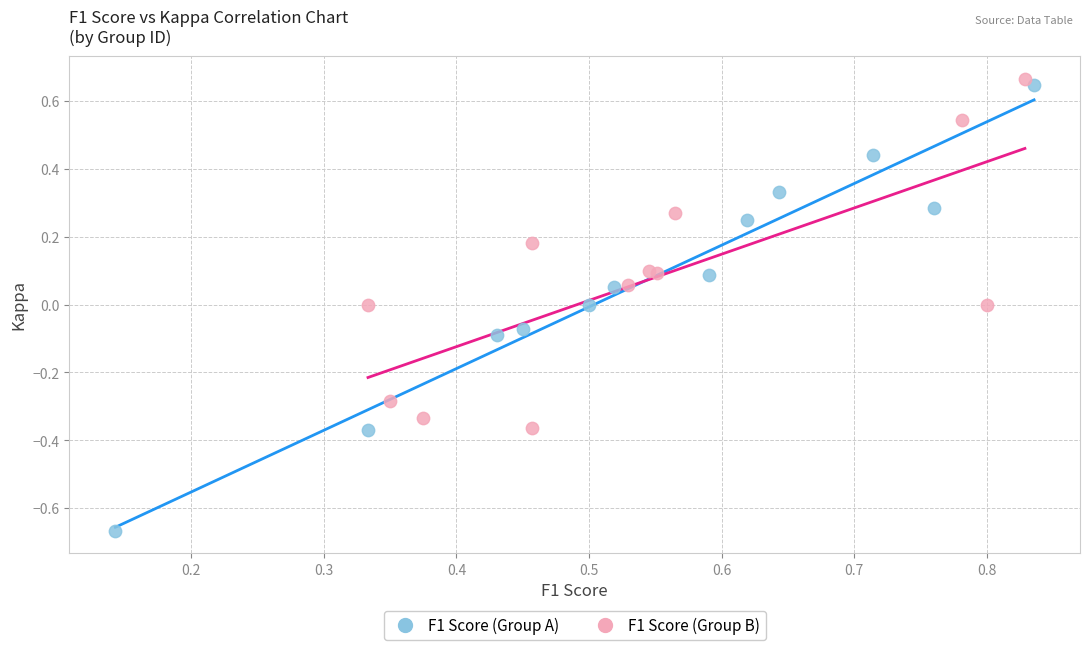

What are all the series names shown in the legend?

F1 Score (Group A), F1 Score (Group B)